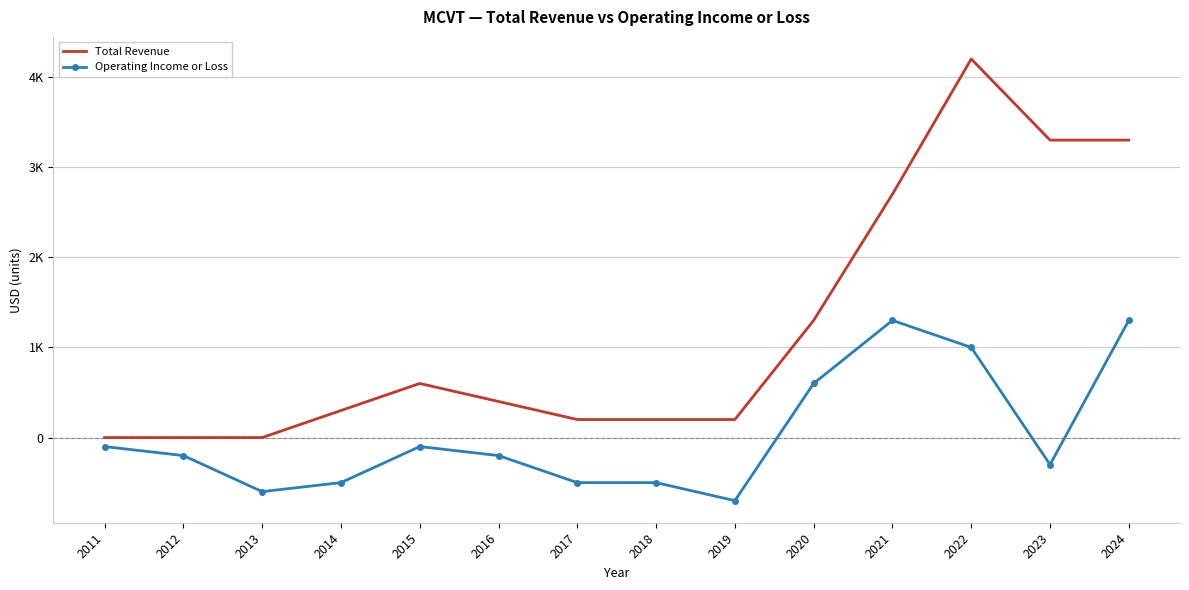

Which category has the lowest value across all series?

2019